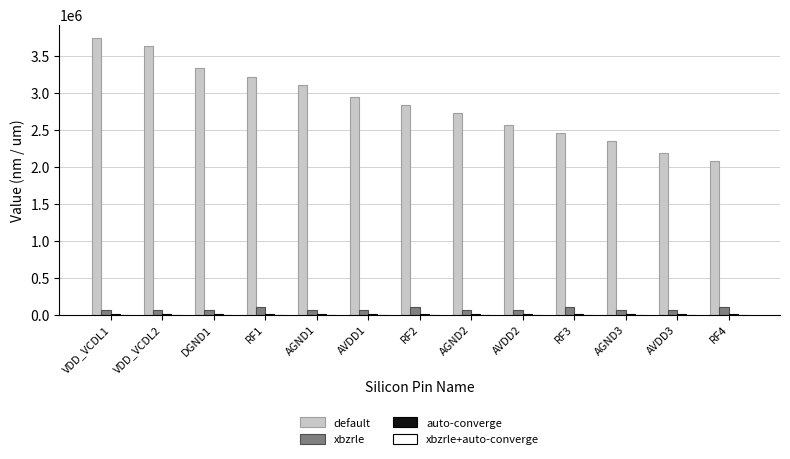

The value of default at AGND1 is 5315383. True or false?

False